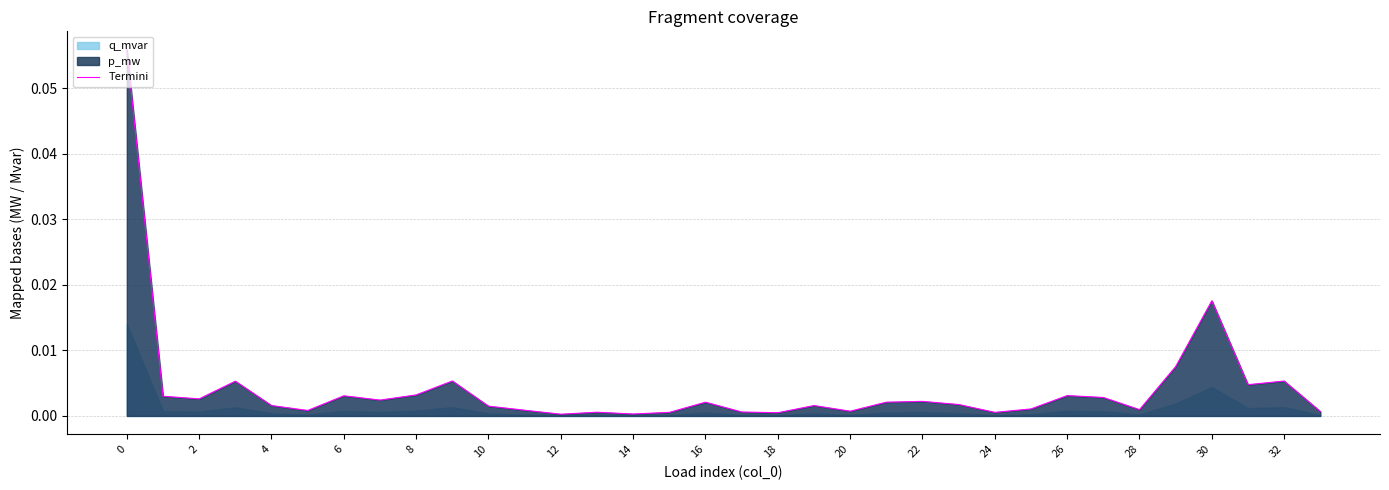

The chart shows a value of 0.0 at 4. True or false?

True